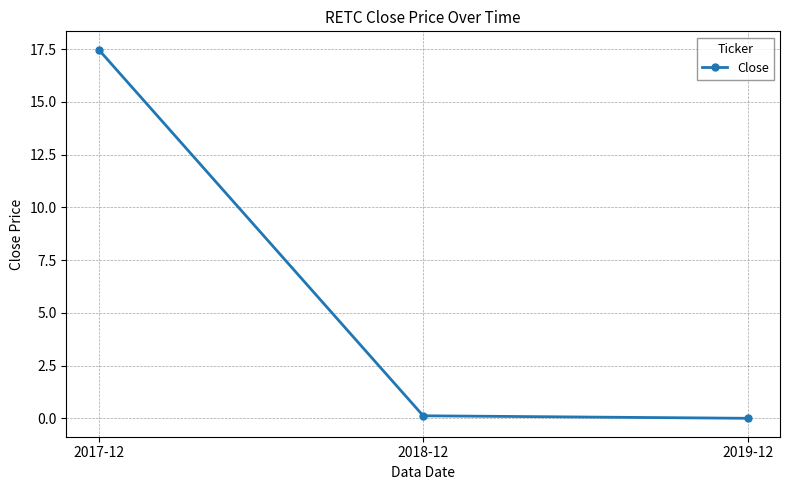

The chart shows a value of 4.9 at 2017-12. True or false?

False